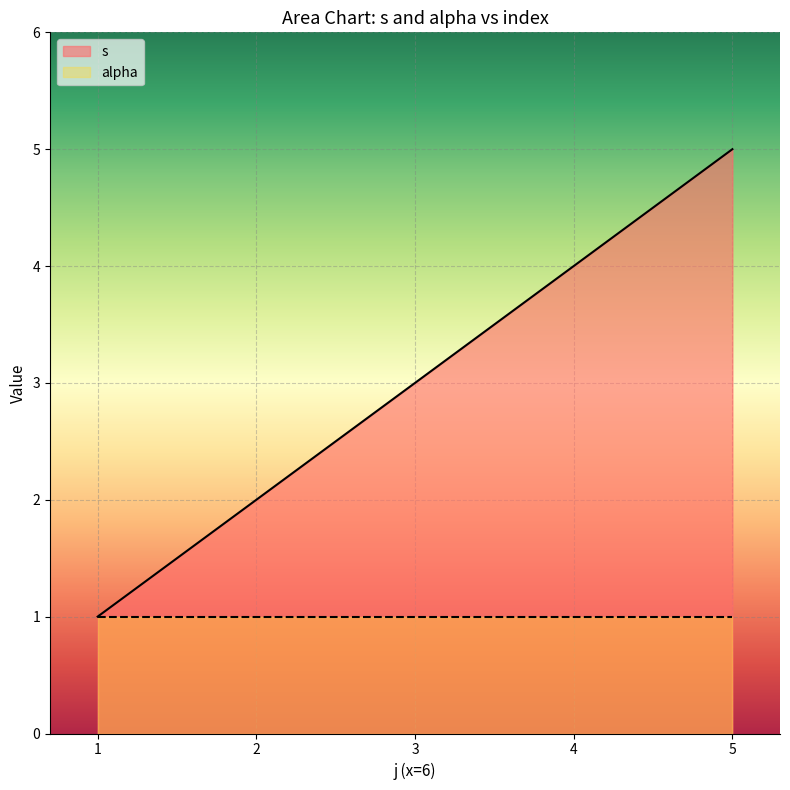

What is the maximum value shown in the chart?

5